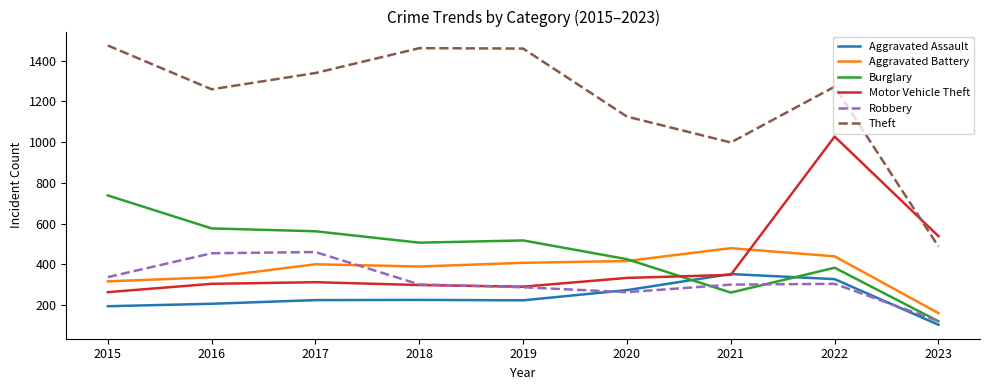

What is the total value across all series at 2017?

3297